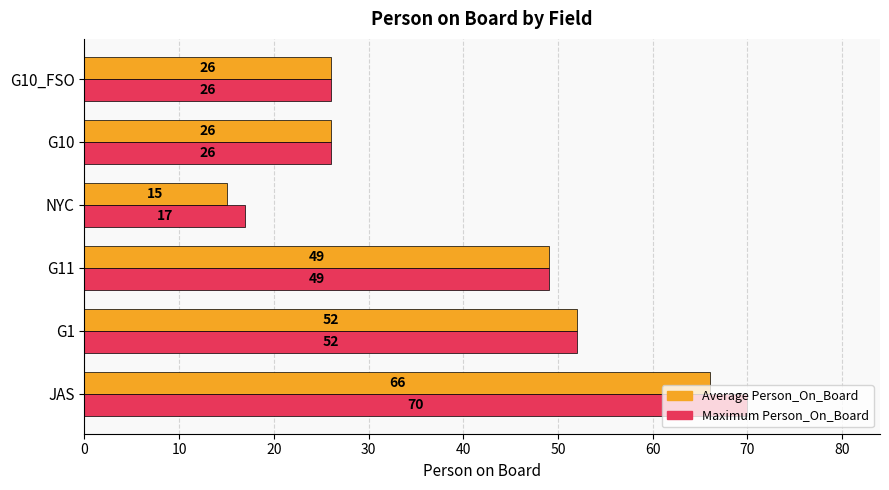

Which series has the widest spread of values?

Maximum Person_On_Board